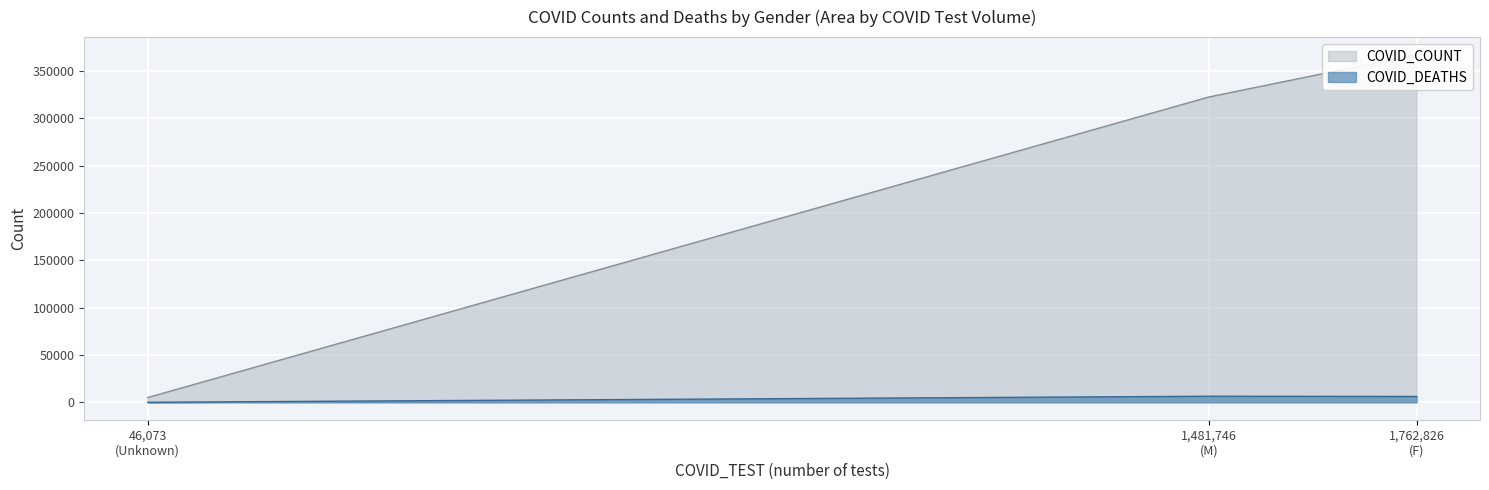

The value of COVID_DEATHS at Unknown is 71. True or false?

True